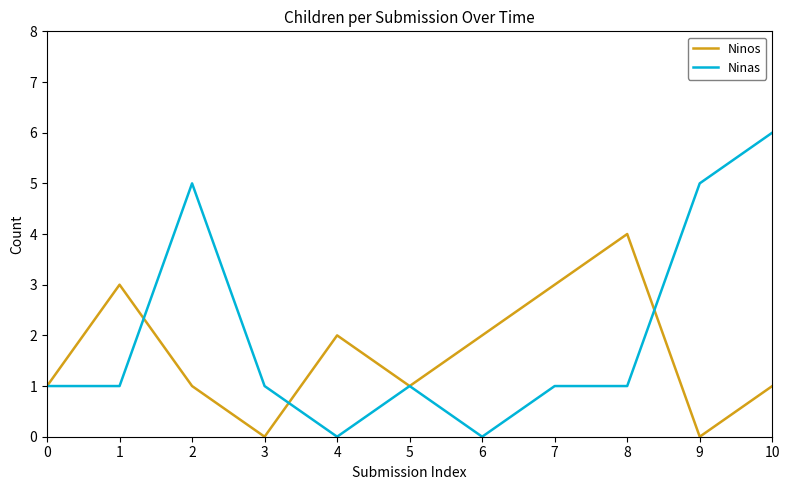

List the series in order of their peak value, highest first.

Ninas, Ninos